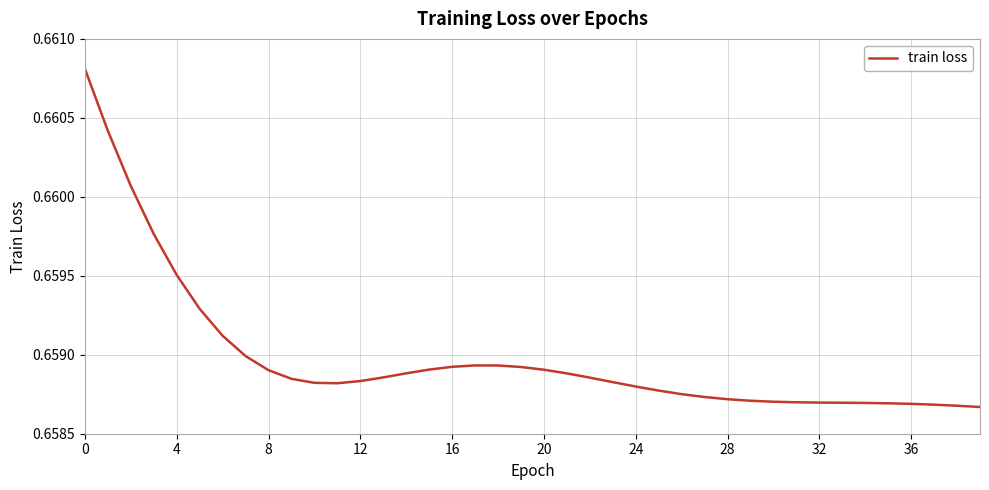

Does the chart have visible grid lines?

Yes